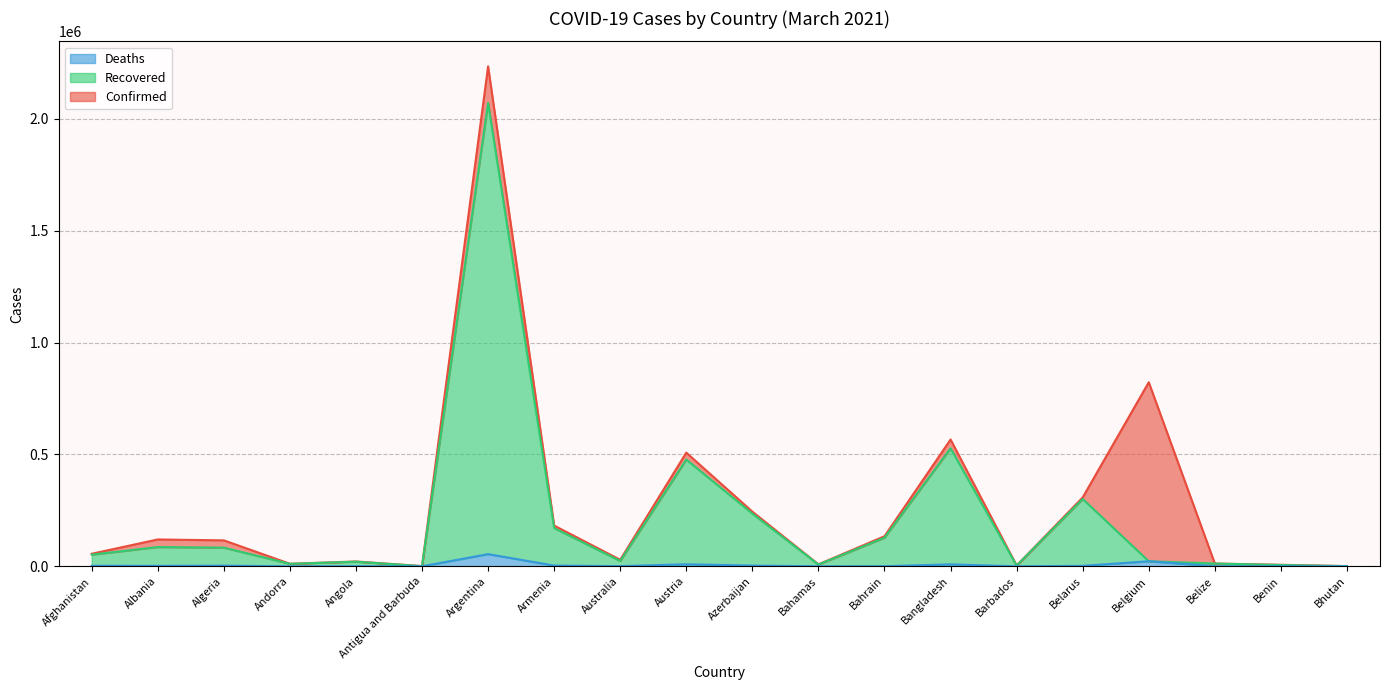

Reading left to right, extract all data points from this chart.

Confirmed: 56069	120022	115970	11431	21642	1011	2234913	182056	29192	508096	244303	8800	134510	566838	3512	307938	822801	12400	6818	868
Recovered: 52143	86076	83508	11038	20589	625	2071205	170838	23874	477299	235553	7862	127822	527483	3324	300955	22624	12342	5642	868
Deaths: 2462	2122	3053	113	524	27	54476	3320	909	9024	3325	186	493	8642	39	2139	22624	316	90	1